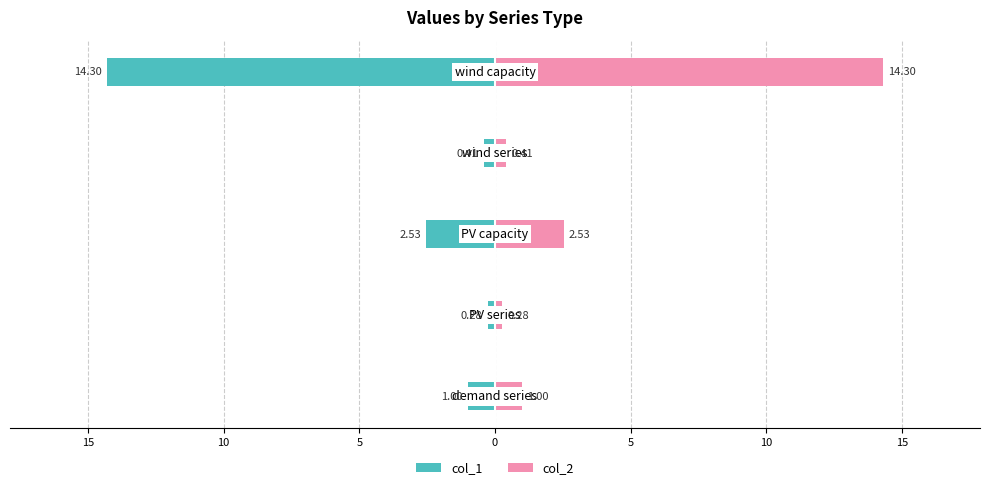

The value of col_1 at 15 is -0.3. True or false?

True